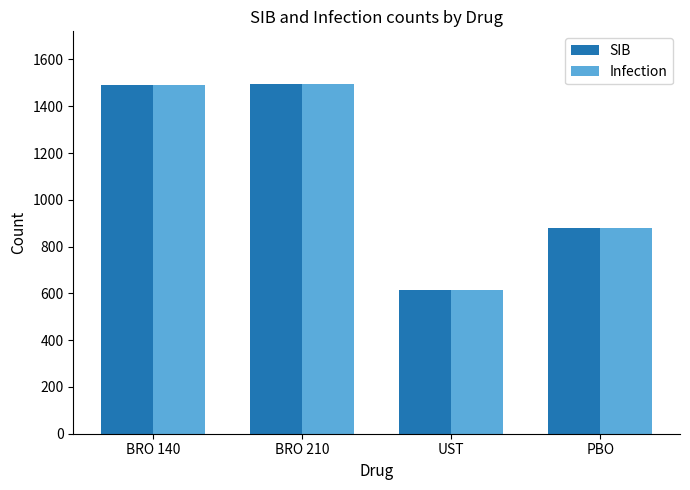

What position from the left is PBO?

4